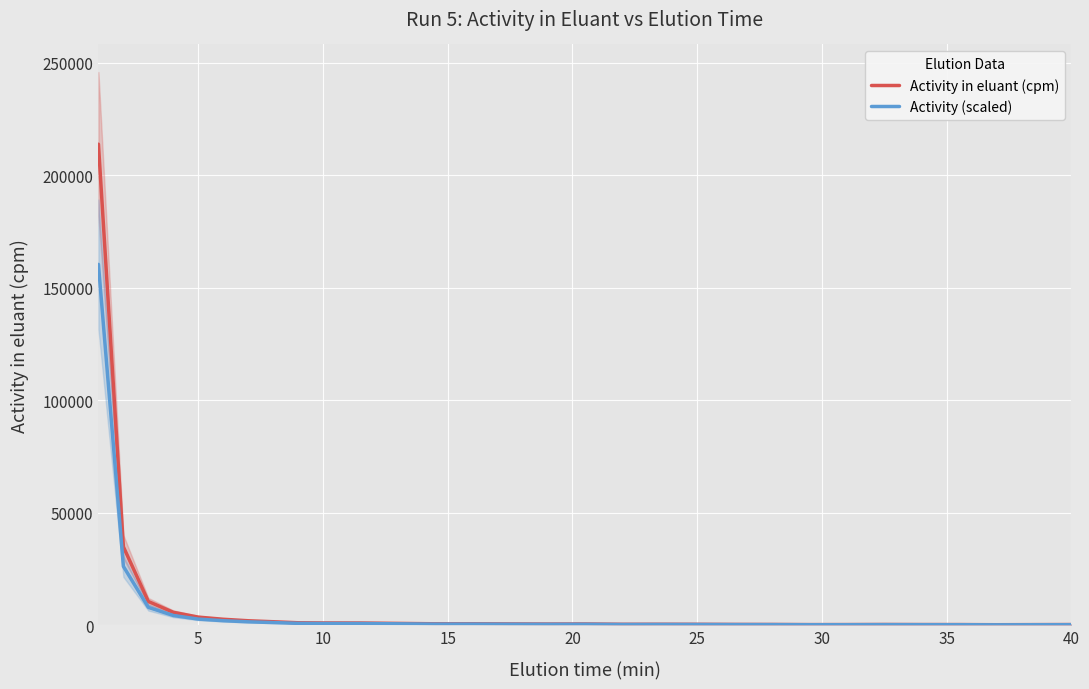

Is it true that Activity (scaled) equals 71.4 at 25?

False